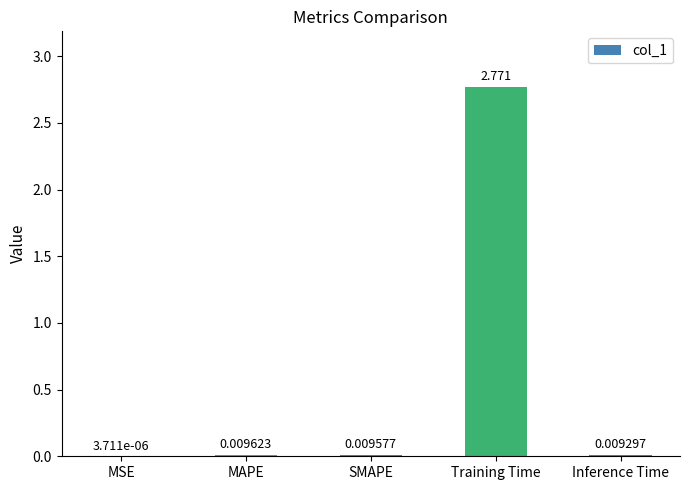

Where is the data nearest to the value 1?

MAPE